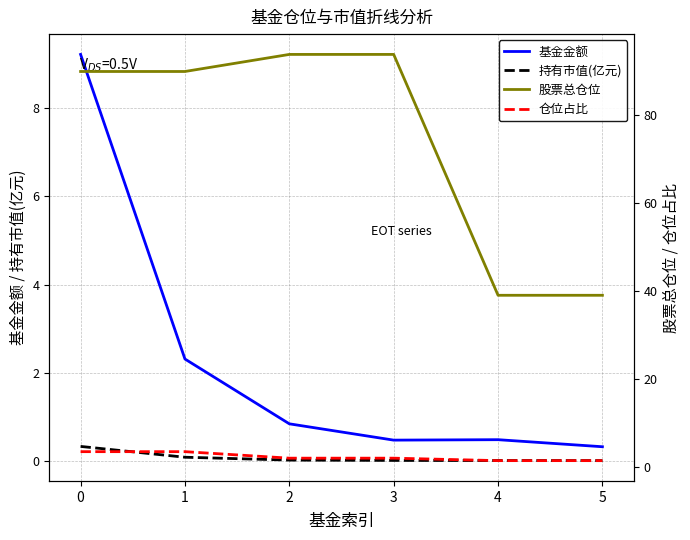

In 基金金额, how many points are lower than both neighbors (excluding endpoints)?

1